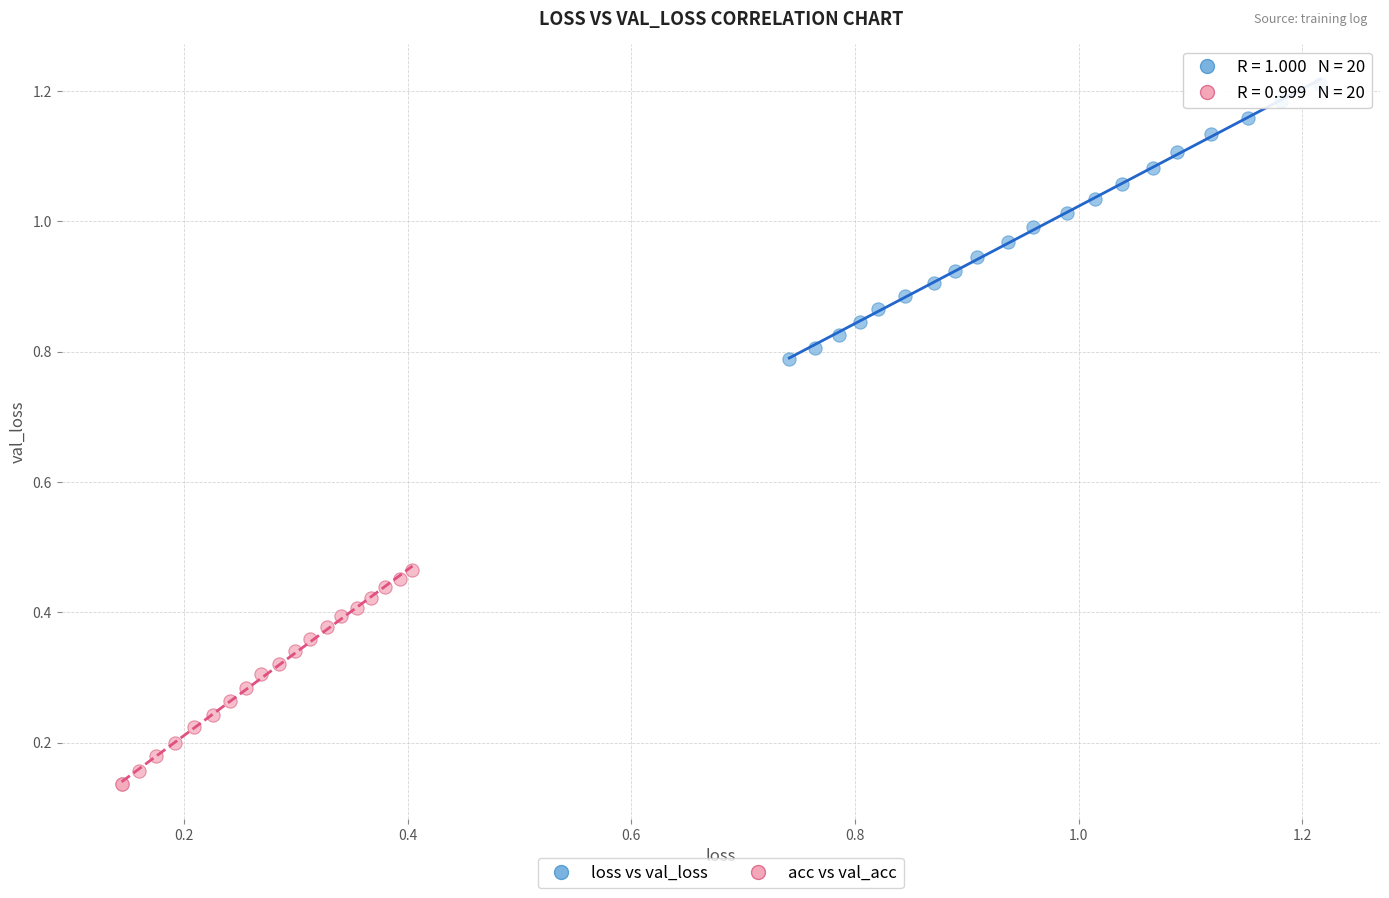

What are all the series names shown in the legend?

loss vs val_loss, acc vs val_acc